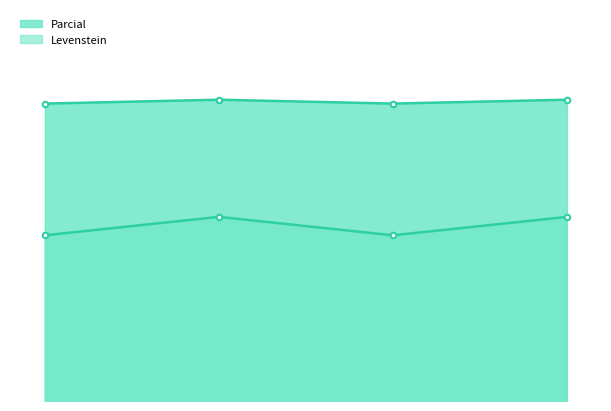

Does the chart have visible grid lines?

No